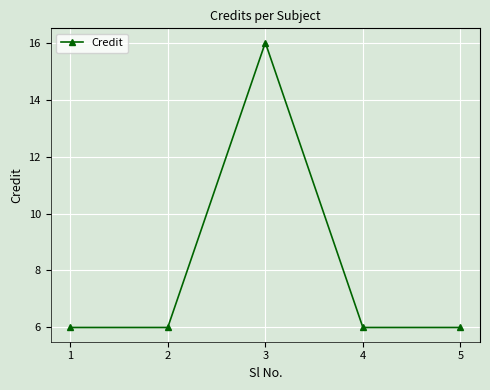

What is the greatest value displayed?

16